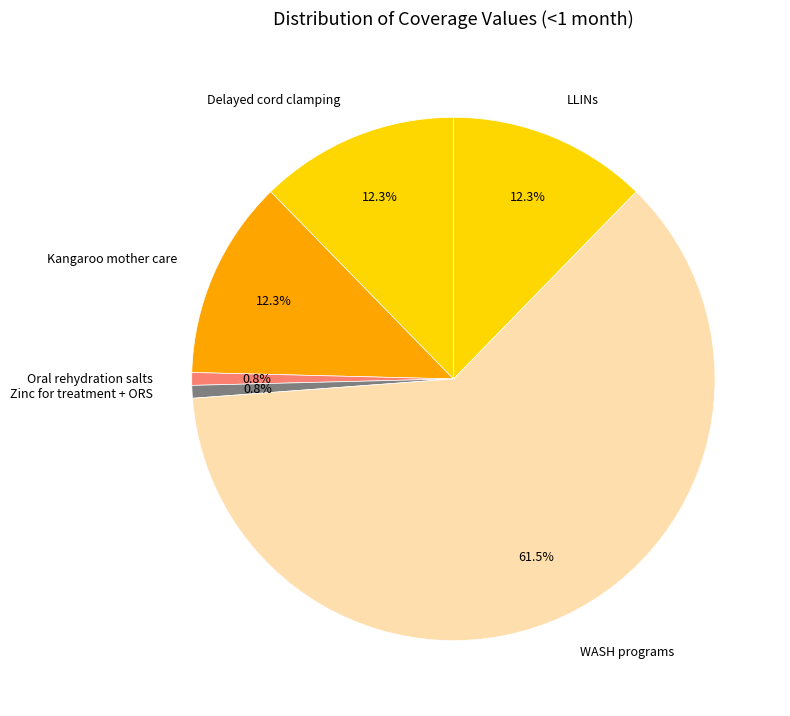

Between WASH programs and Zinc for treatment + ORS, which is larger?

WASH programs